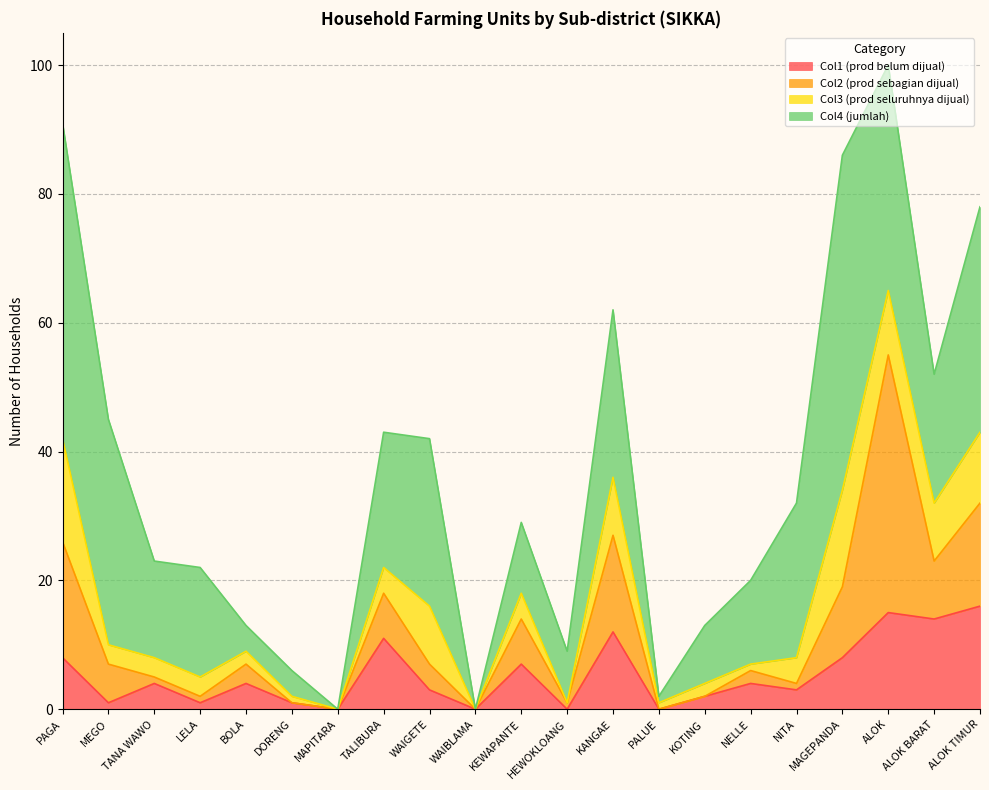

Reading left to right, list all the values displayed in this chart.

Col1 (prod belum dijual): 8	1	4	1	4	1	0	11	3	0	7	0	12	0	2	4	3	8	15	14	16
Col2 (prod sebagian dijual): 18	6	1	1	3	0	0	7	4	0	7	1	15	0	0	2	1	11	40	9	16
Col3 (prod seluruhnya dijual): 16	3	3	3	2	1	0	4	9	0	4	0	9	1	2	1	4	15	10	9	11
Col4 (jumlah): 49	35	15	17	4	4	0	21	26	0	11	8	26	1	9	13	24	52	35	20	35